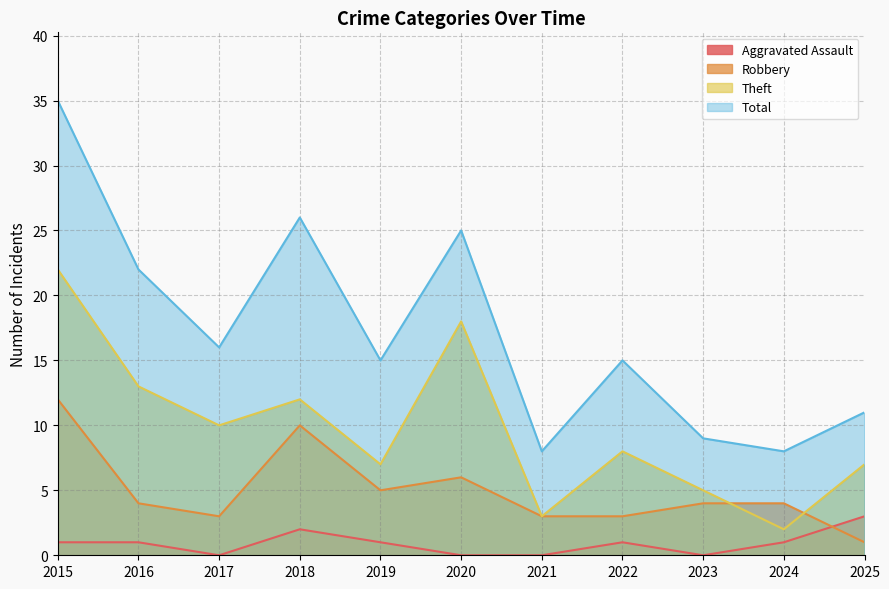

What is the difference between the highest and lowest values at 2025?

10